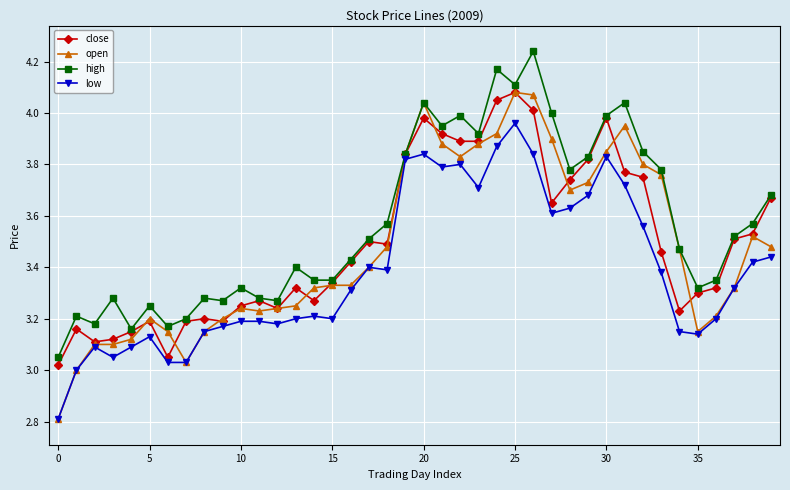

Which series has the widest spread of values?

open